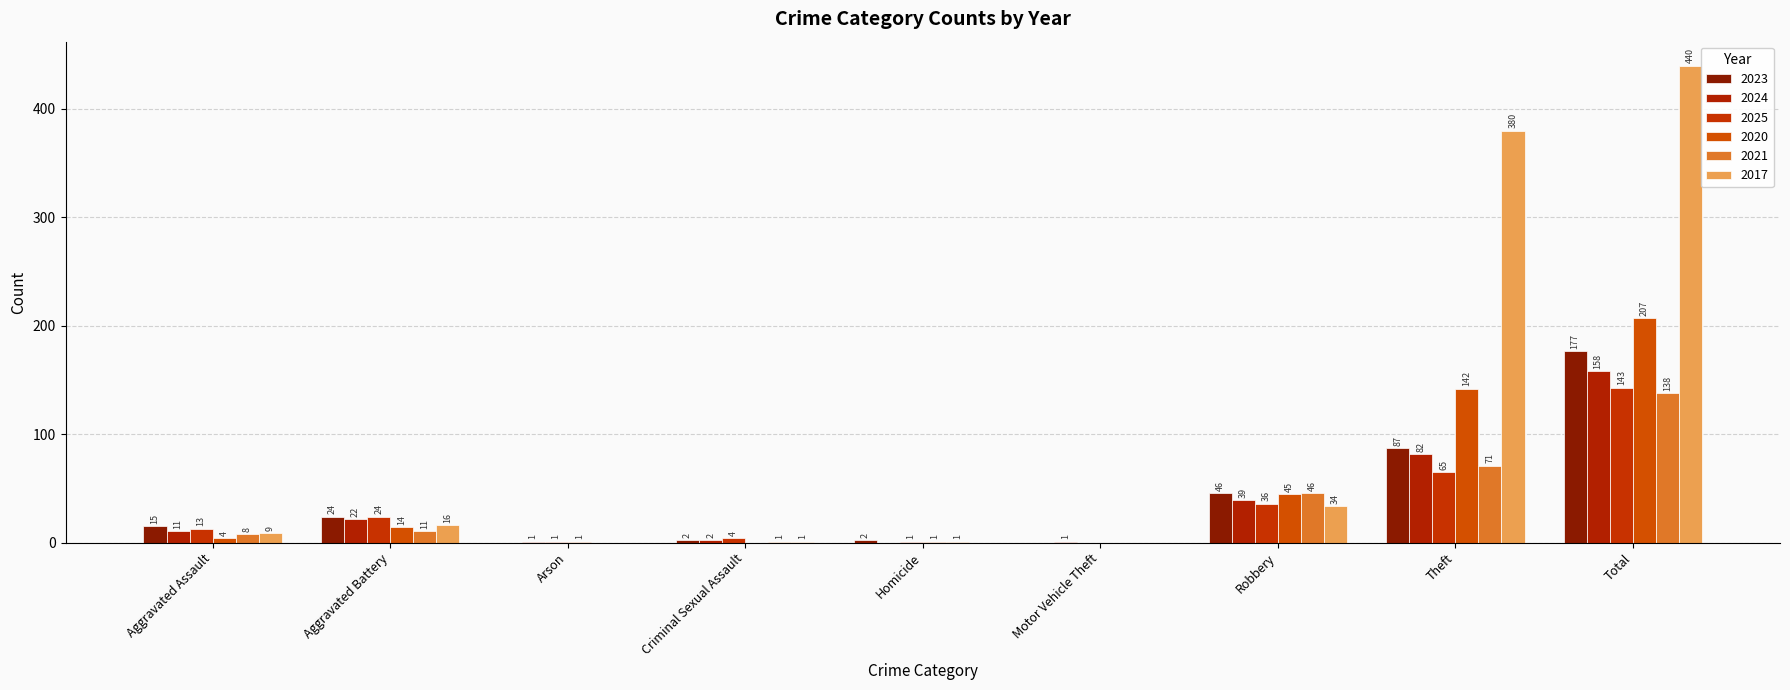

What is the sum of all 2025 values?

287